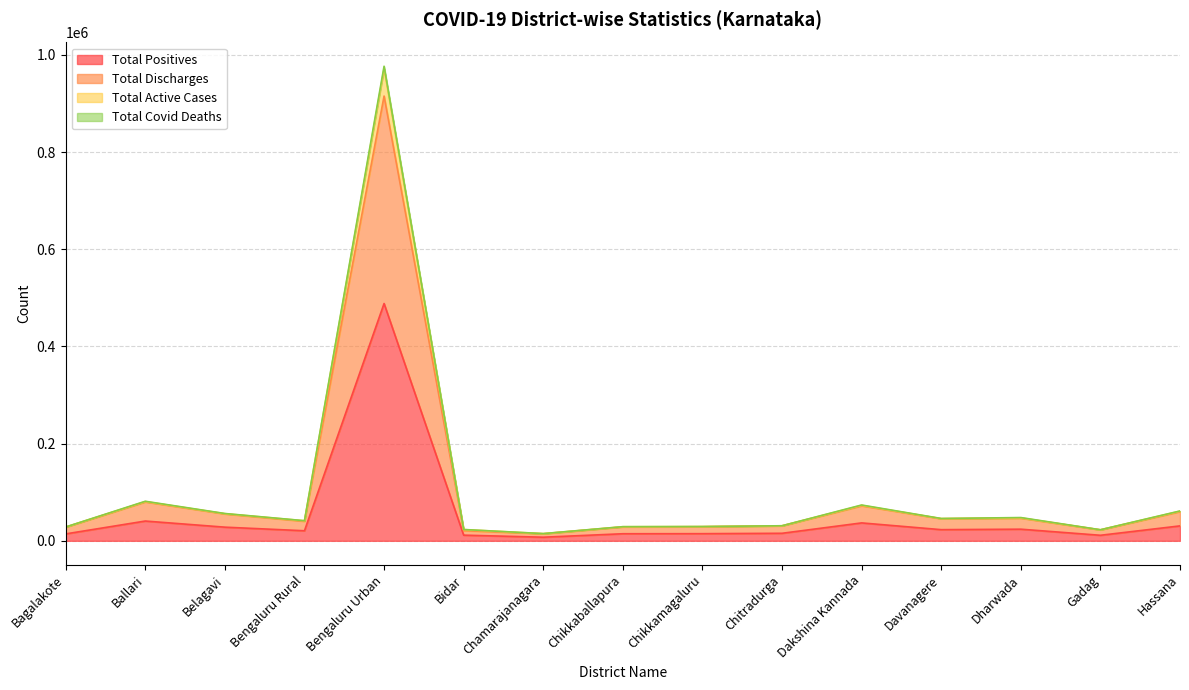

Which category has the lowest value in the Total Active Cases series?

Chamarajanagara